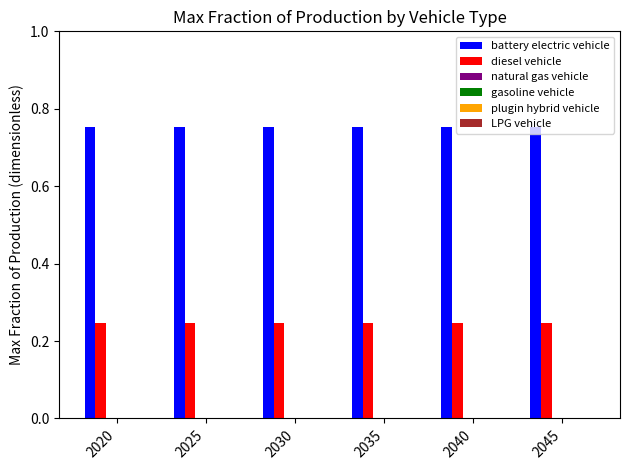

At 2035, list the series in order from smallest to largest.

diesel vehicle, battery electric vehicle